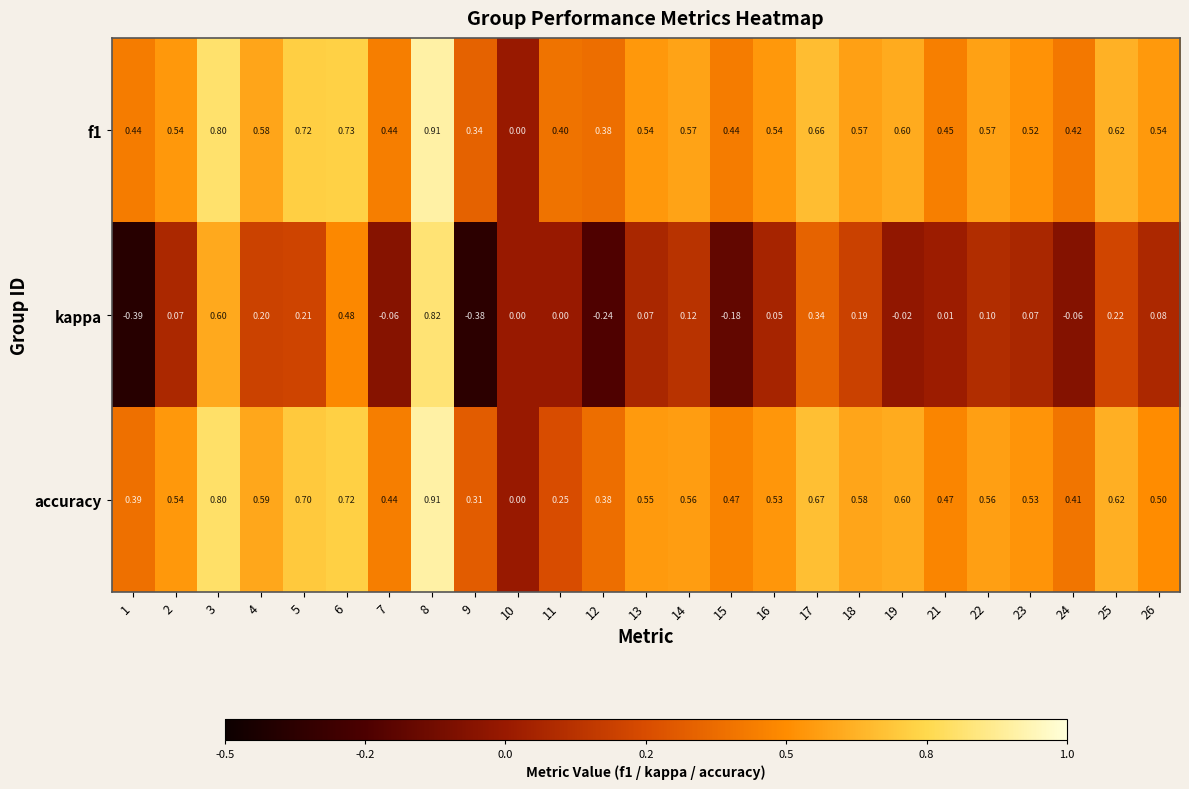

Which series has the largest total across all categories?

f1